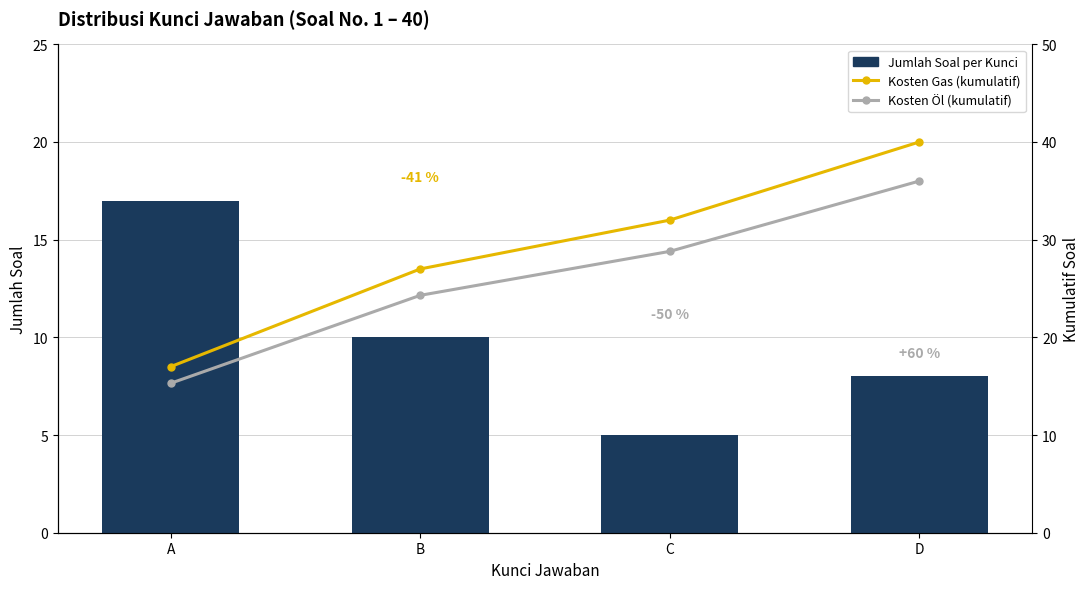

At how many categories does at least one series exceed 23?

3